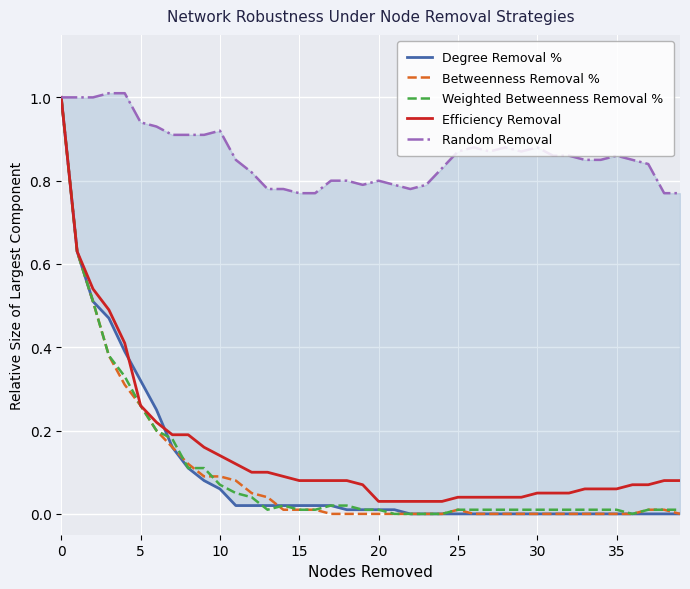

Is it true that Degree Removal % equals 0.0 at 37?

True